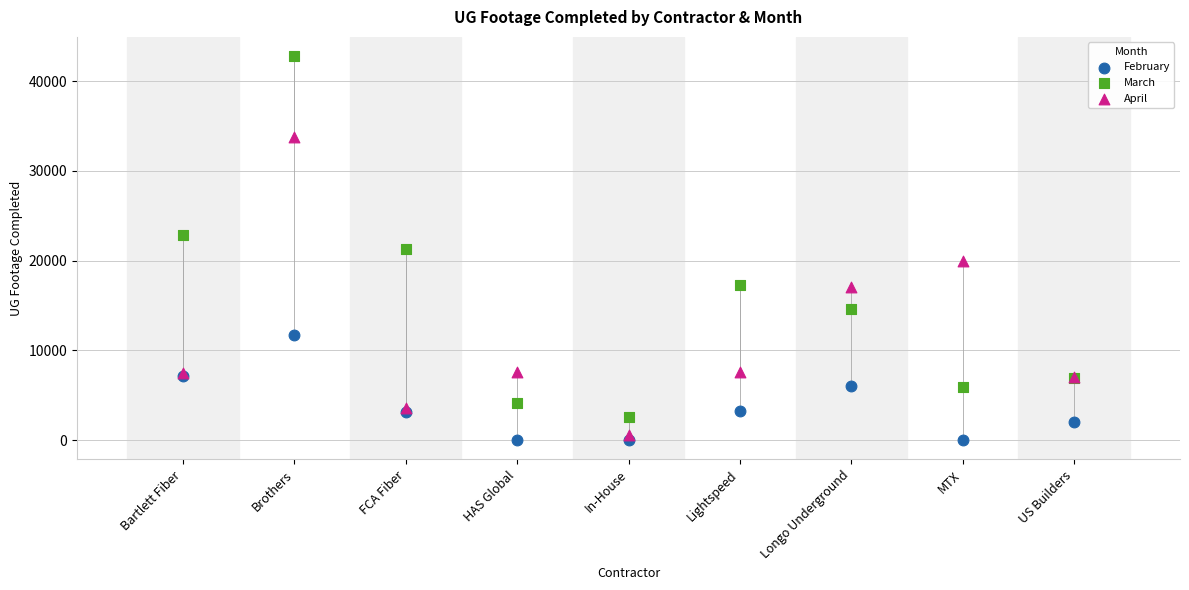

Which series reaches the minimum Y coordinate?

February